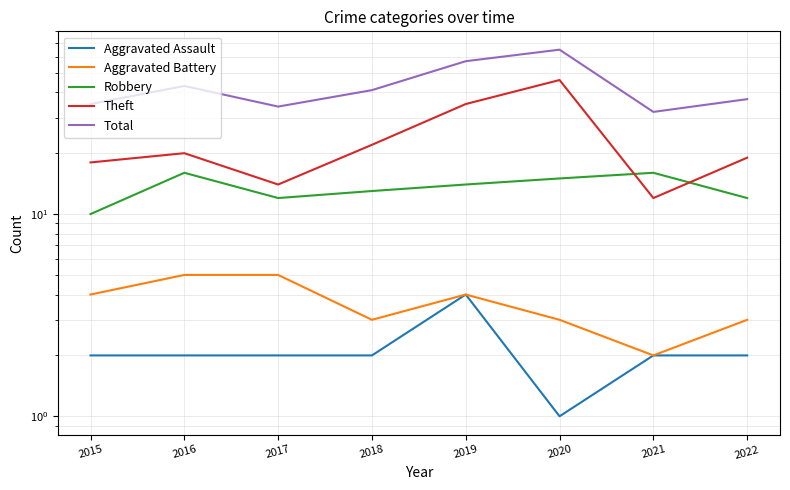

What is the sum of the Aggravated Assault values at 2020 and 2017?

3